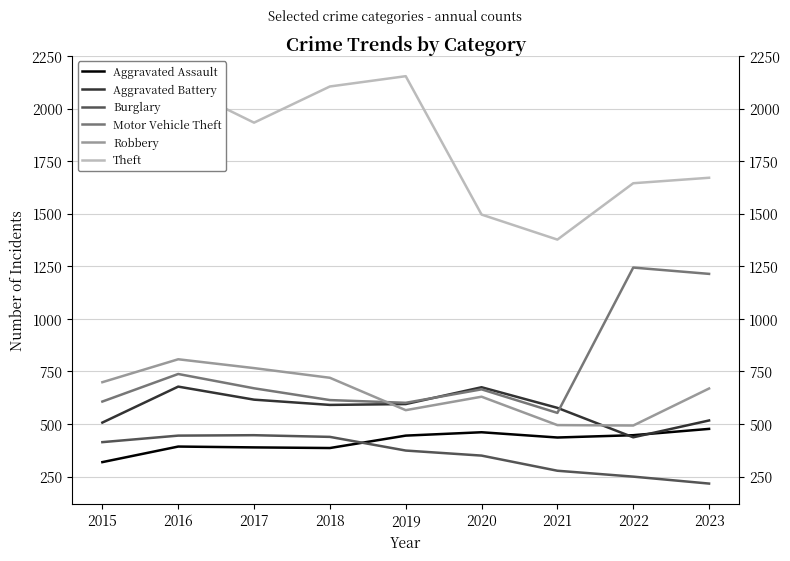

Between 2018 and 2021, which series saw the biggest shift?

Theft